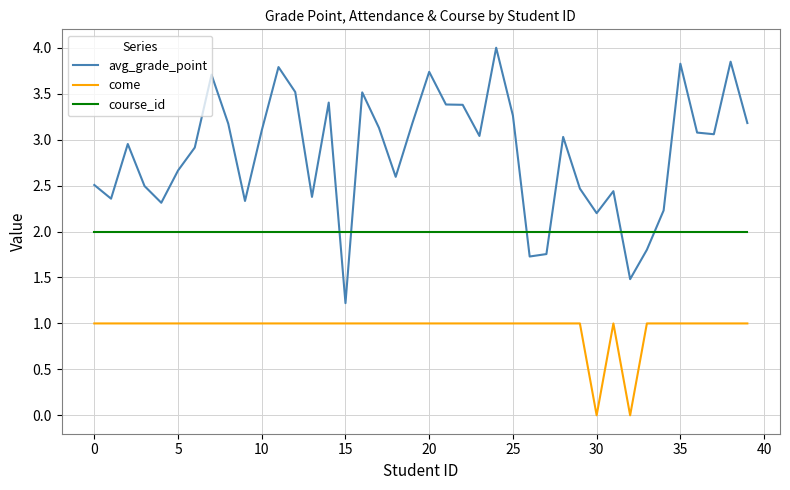

What is the maximum value shown in the chart?

4.0